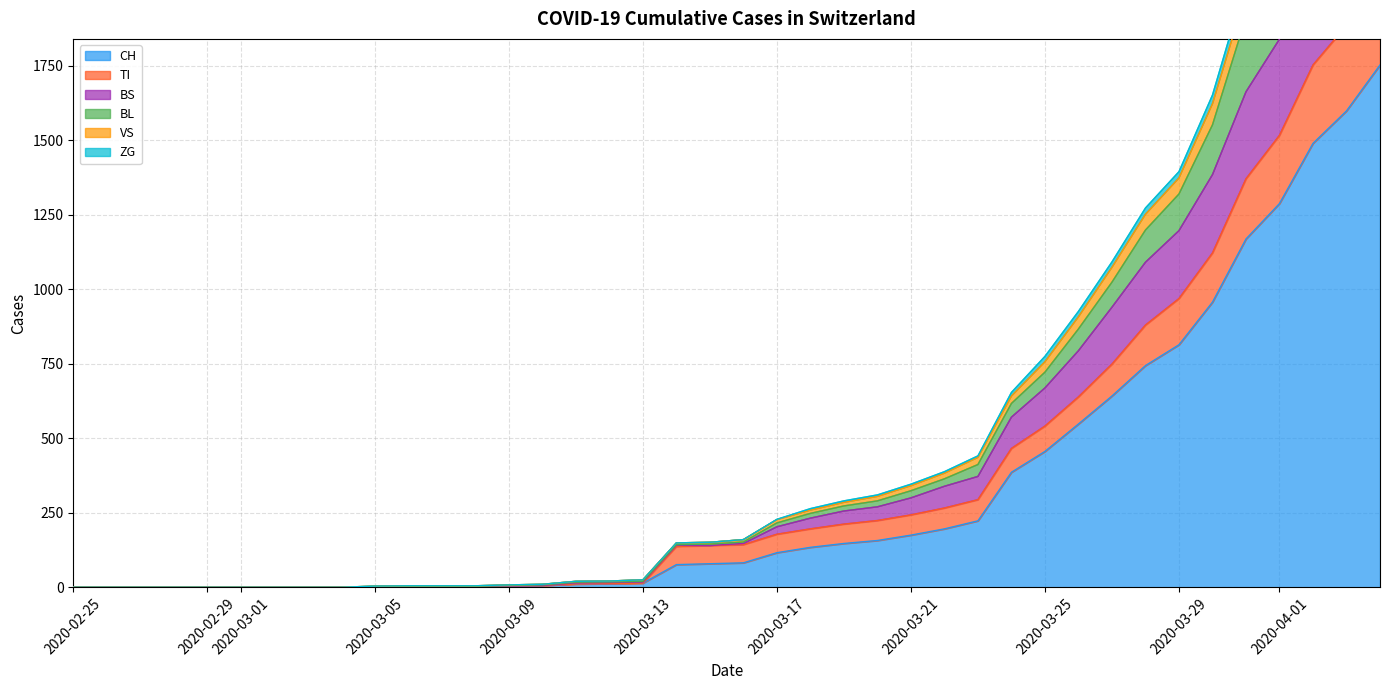

What is the highest value of the CH series?

1753